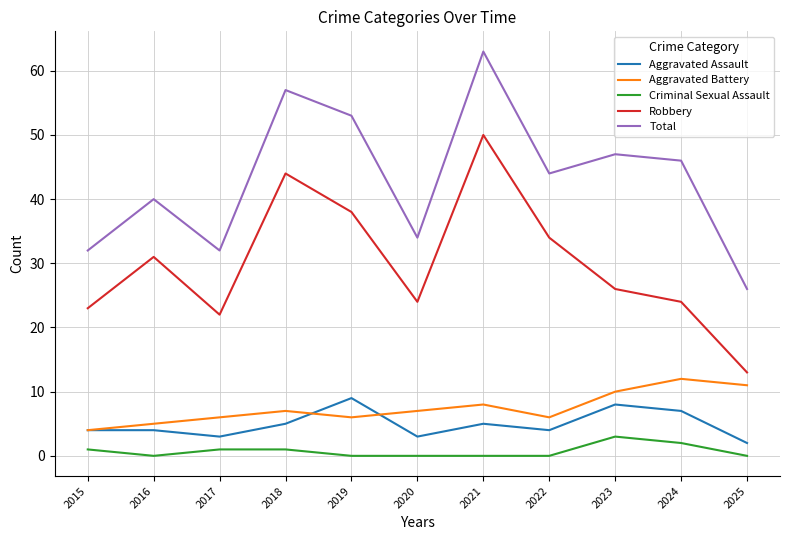

What is the spread (max minus min) of values at 2015?

31